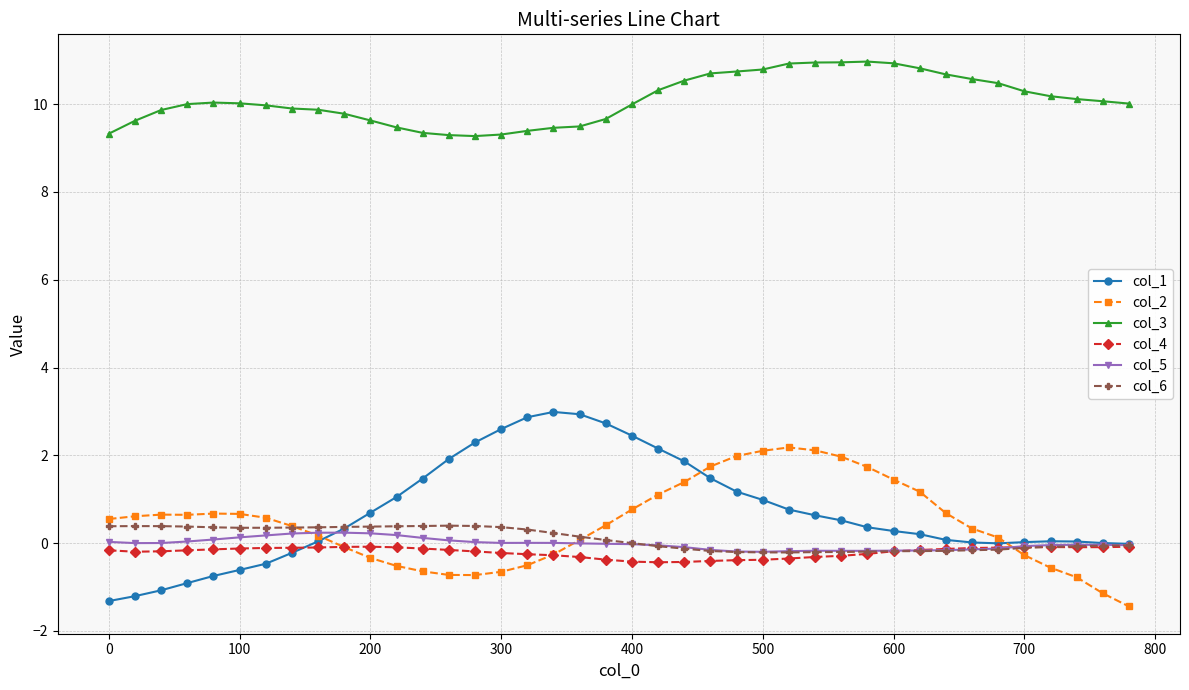

Which series has the largest range (max minus min)?

col_1